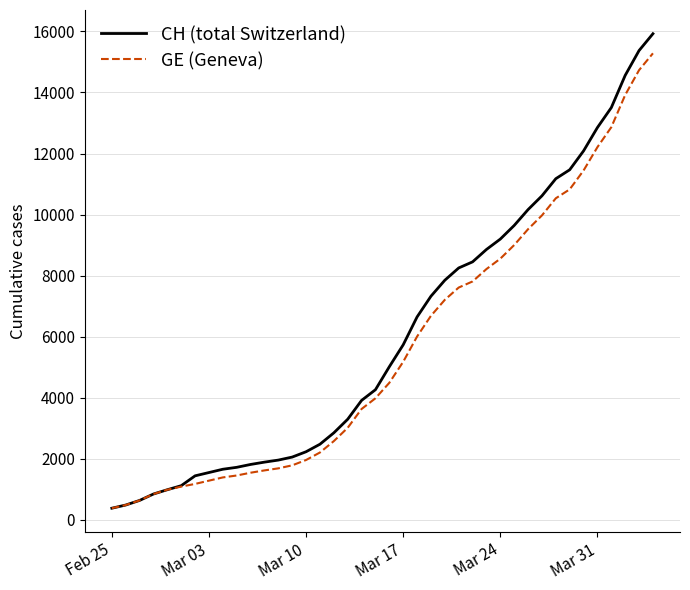

How many distinct data groups are displayed?

2